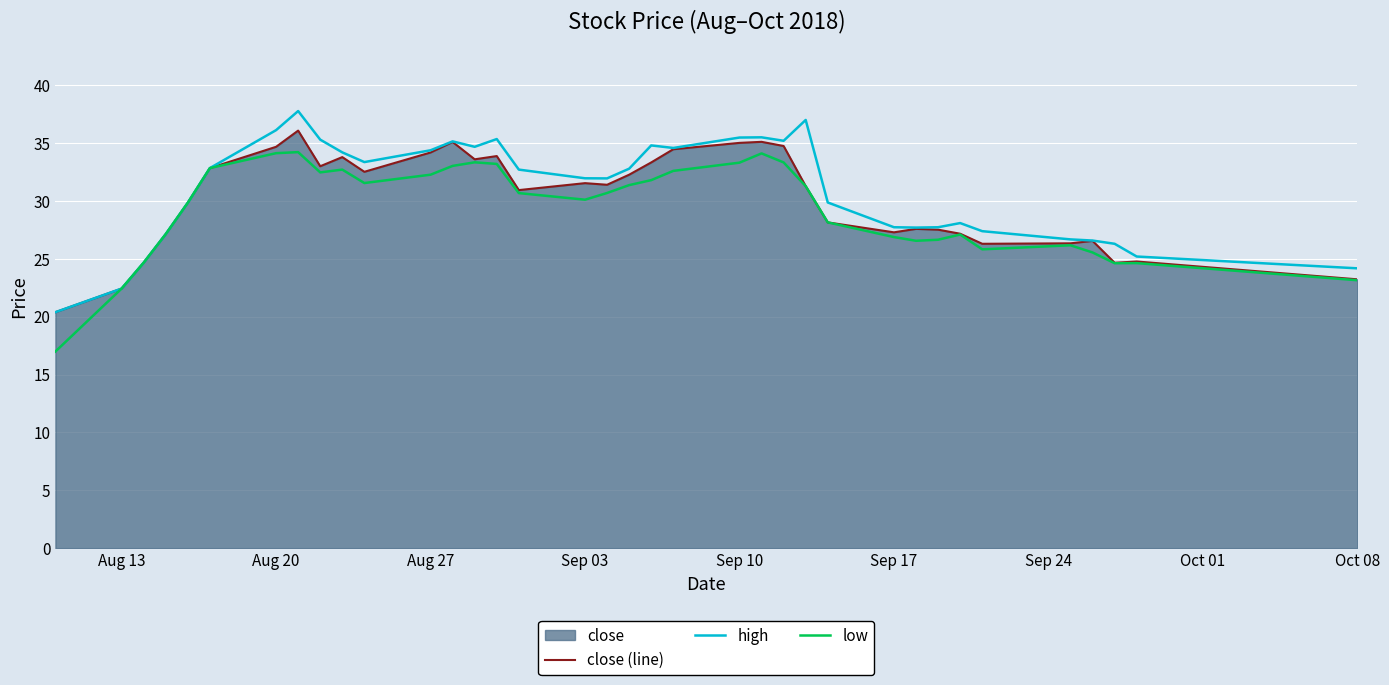

Which series has the largest range (max minus min)?

high